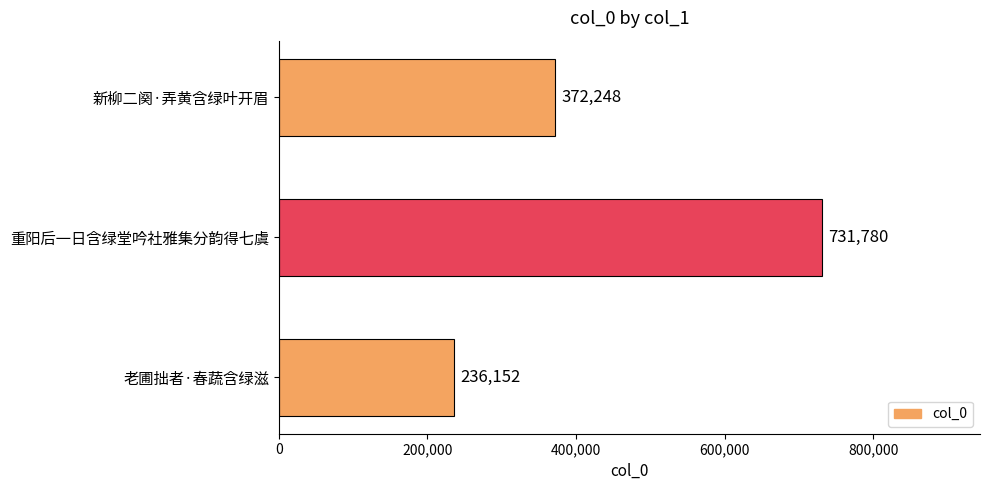

Approximately how many times larger is the value at 老圃拙者·春蔬含绿滋 compared to 重阳后一日含绿堂吟社雅集分韵得七虞?

0.3